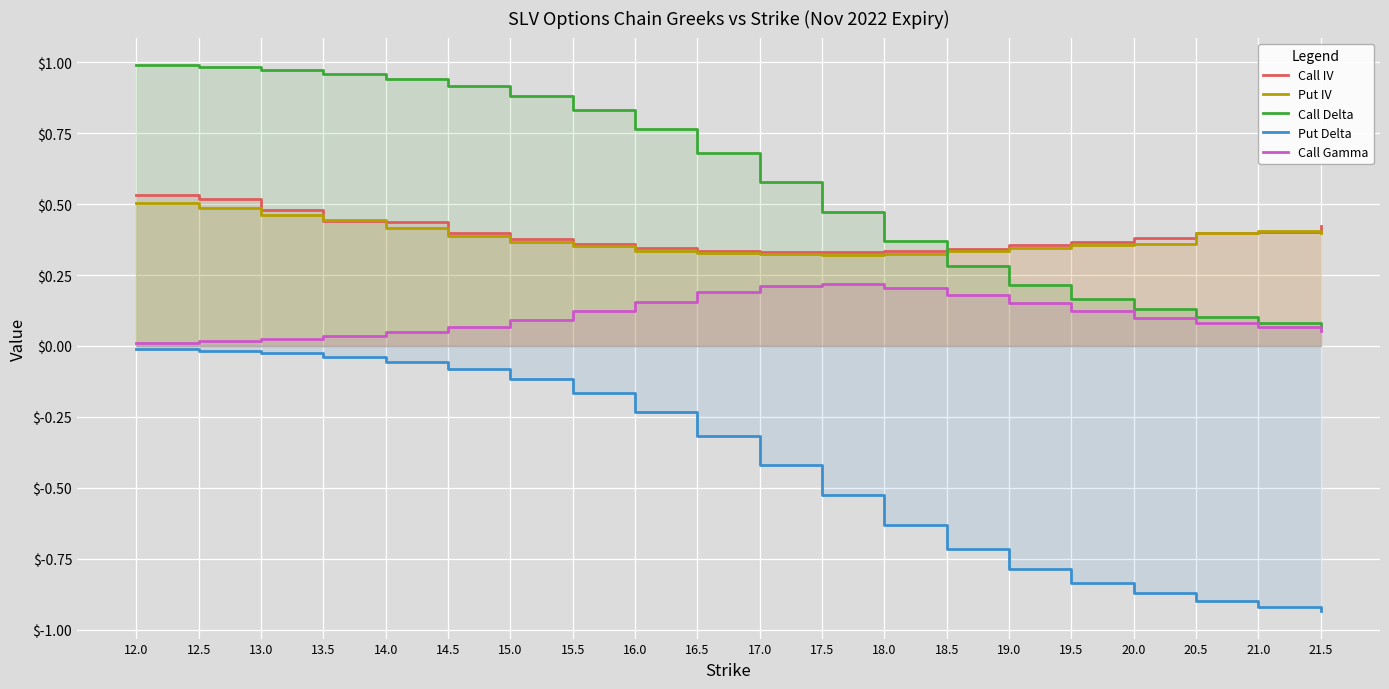

What position from the right is 12.0?

20